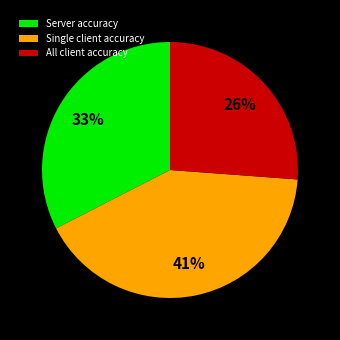

Is there any slice that represents more than half of the pie?

No